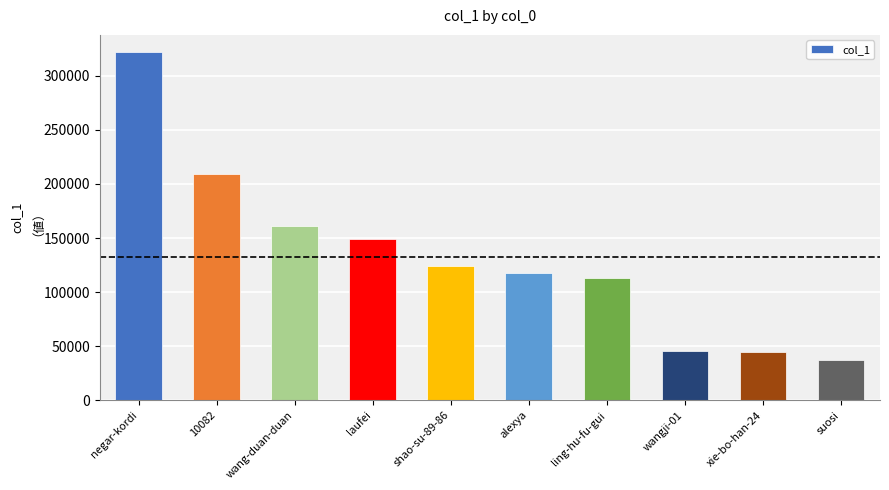

What is the difference between the values at wangji-01 and suosi?

7963